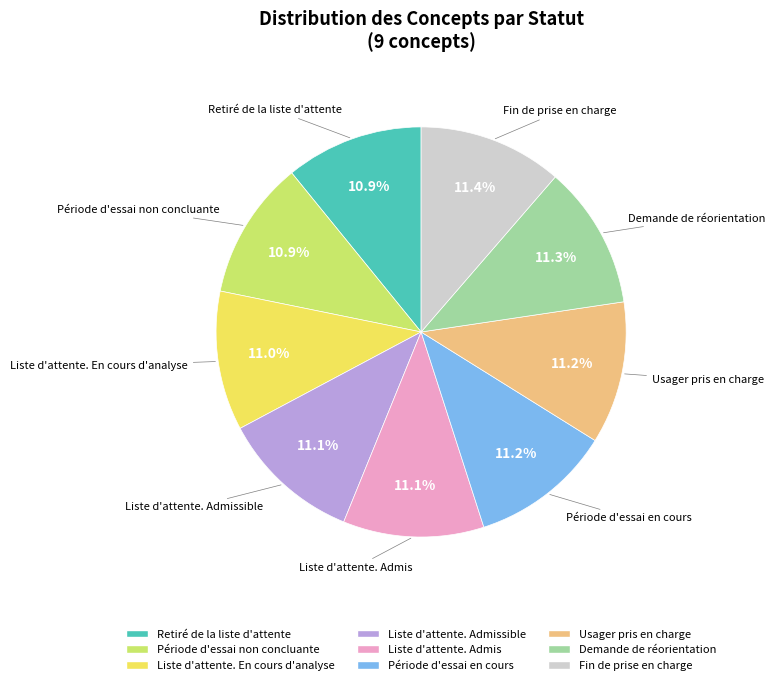

Does any single category account for the majority?

No